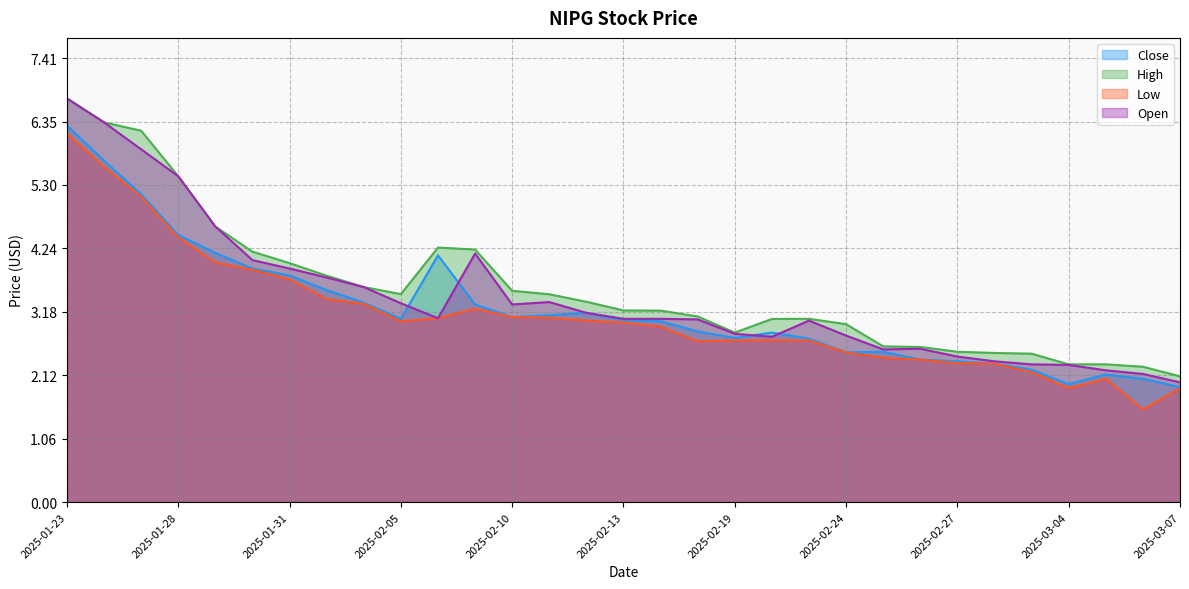

Which series has the widest spread of values?

Open